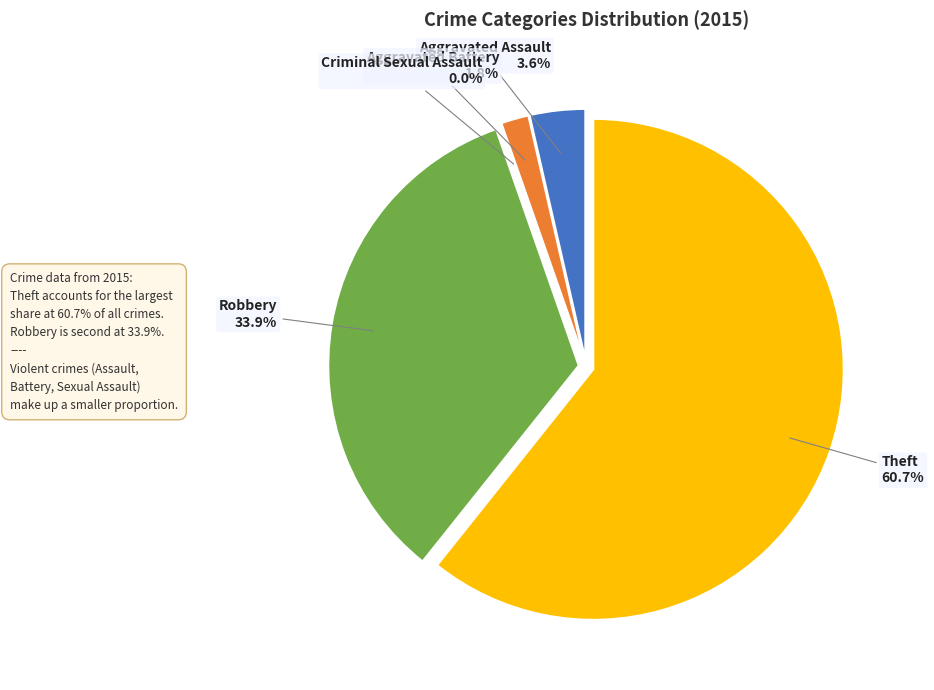

Combined, do Criminal Sexual Assault and Aggravated Battery account for over 50%?

No